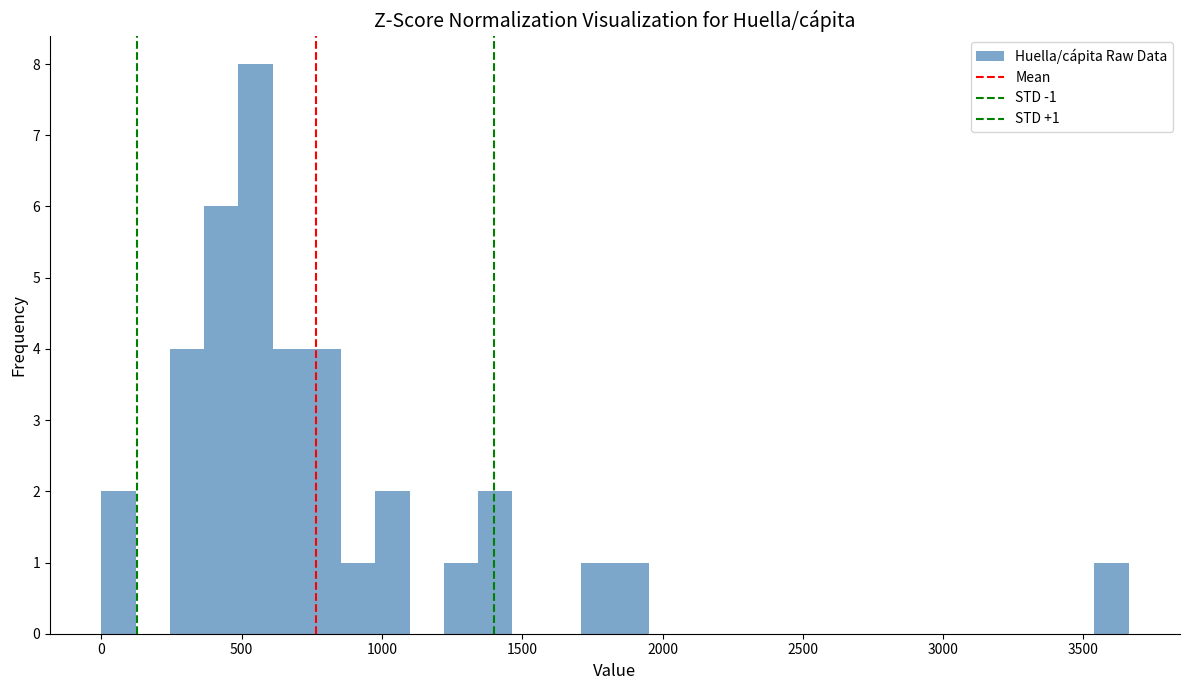

Read against the x-axis, roughly where is the centre of the tallest bar?

550